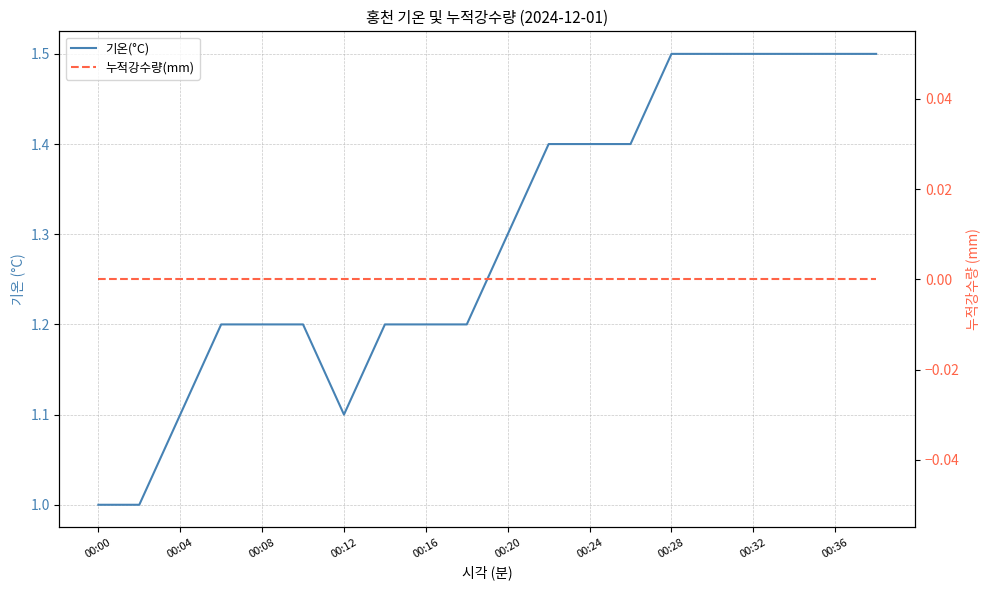

Between 15 and 14, which is larger?

15